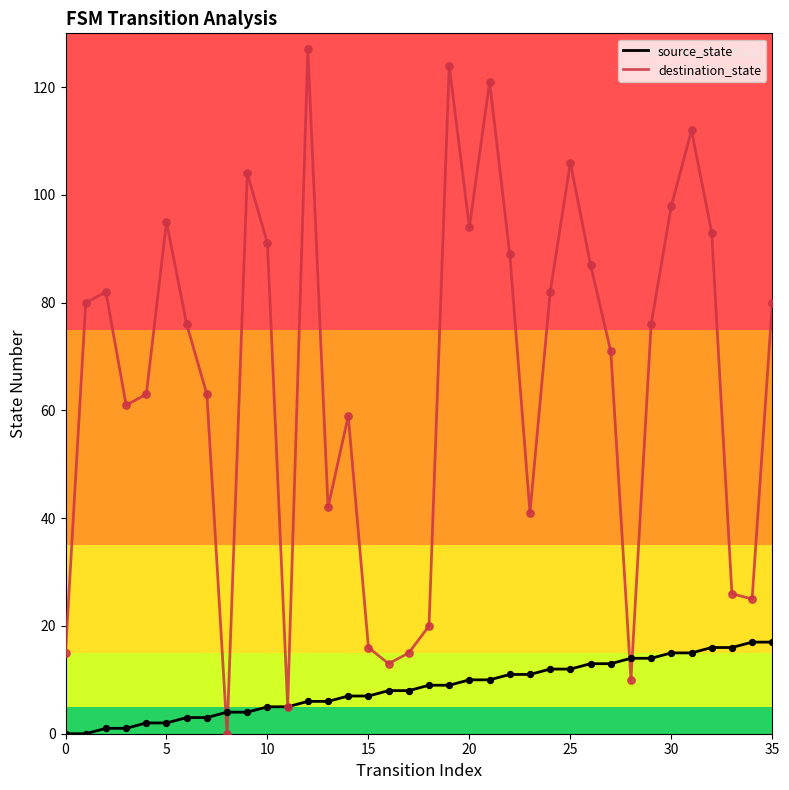

Which series has the largest total across all categories?

destination_state